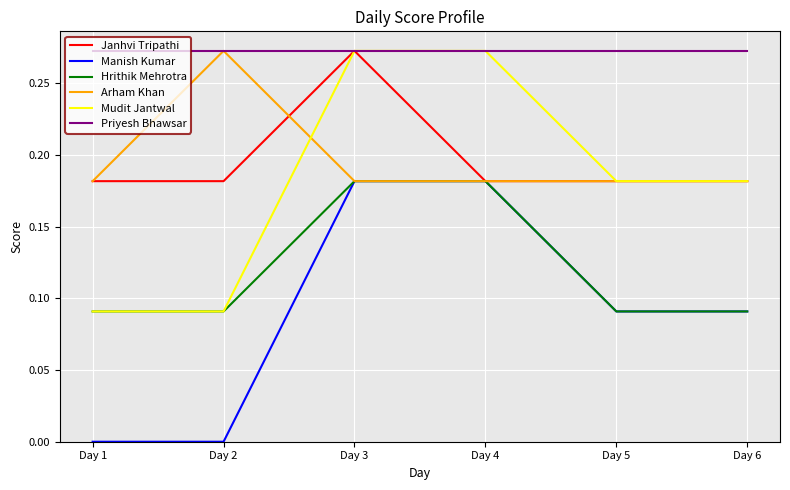

How many distinct data groups are displayed?

6